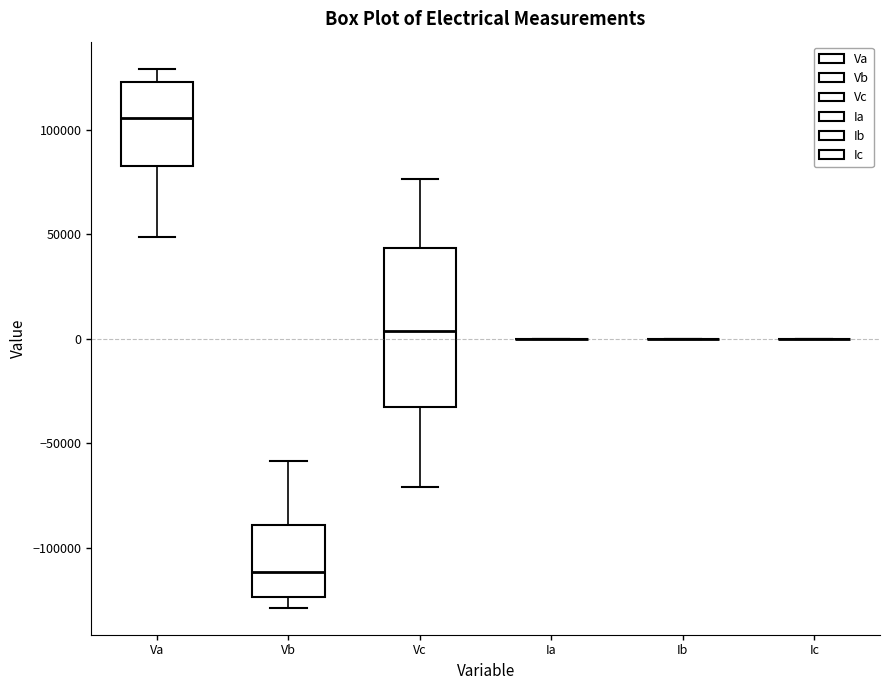

Reading left to right, transcribe this box plot: for each box, give where its median line is, the range the box spans, and where its two whiskers end, as read against the y-axis. The values are not printed on the chart, so give them approximately, as read against the axis.

Va: median 105000, box 85000 to 125000, whiskers 50000 to 130000
Vb: median -110000, box -125000 to -90000, whiskers -130000 to -60000
Vc: median 5000, box -35000 to 45000, whiskers -70000 to 75000
Ia: box collapsed to a line at 0, whiskers 0 to 0
Ib: box collapsed to a line at 0, whiskers 0 to 0
Ic: box collapsed to a line at 0, whiskers 0 to 0